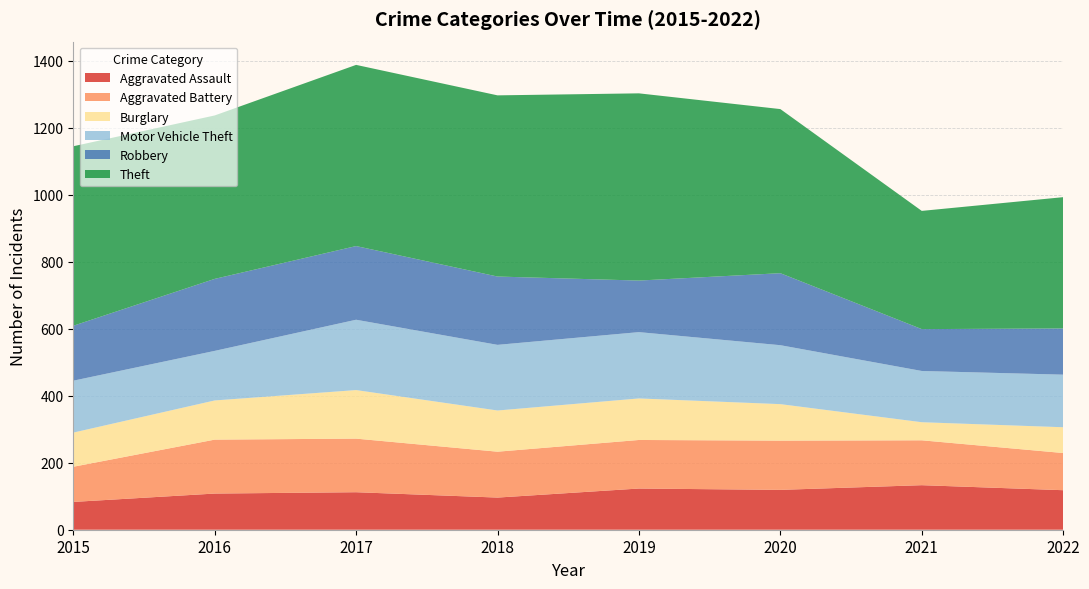

Reading left to right, list all the values displayed in this chart.

Aggravated Assault: 83	108	112	96	123	119	133	118
Aggravated Battery: 105	161	160	137	145	147	134	111
Burglary: 102	117	145	123	124	109	54	77
Motor Vehicle Theft: 155	148	210	196	198	176	153	157
Robbery: 164	215	220	204	154	215	125	138
Theft: 536	488	541	541	559	490	353	392